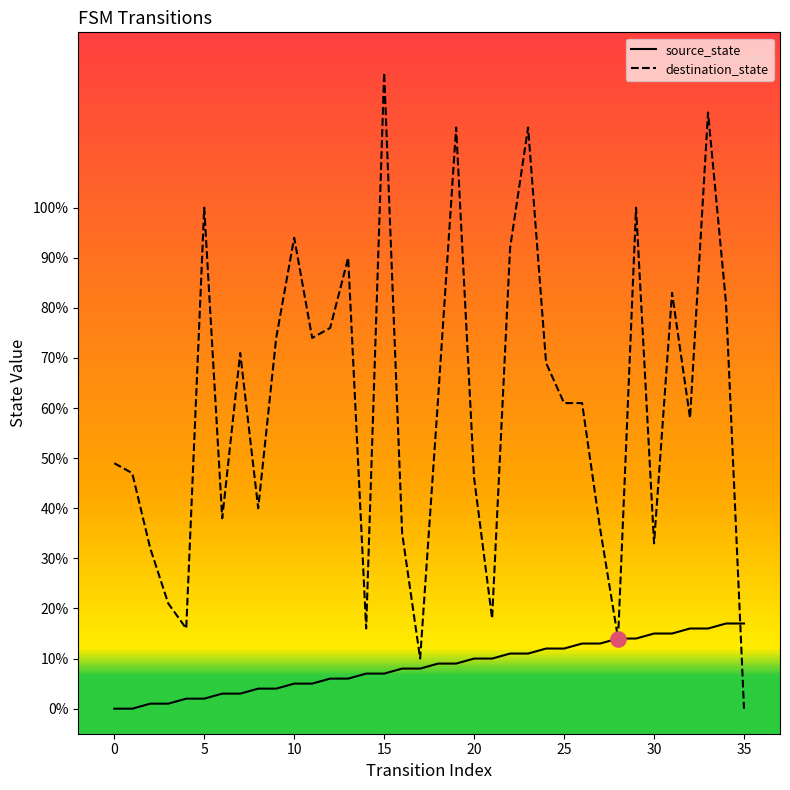

Which series has the largest total across all categories?

destination_state